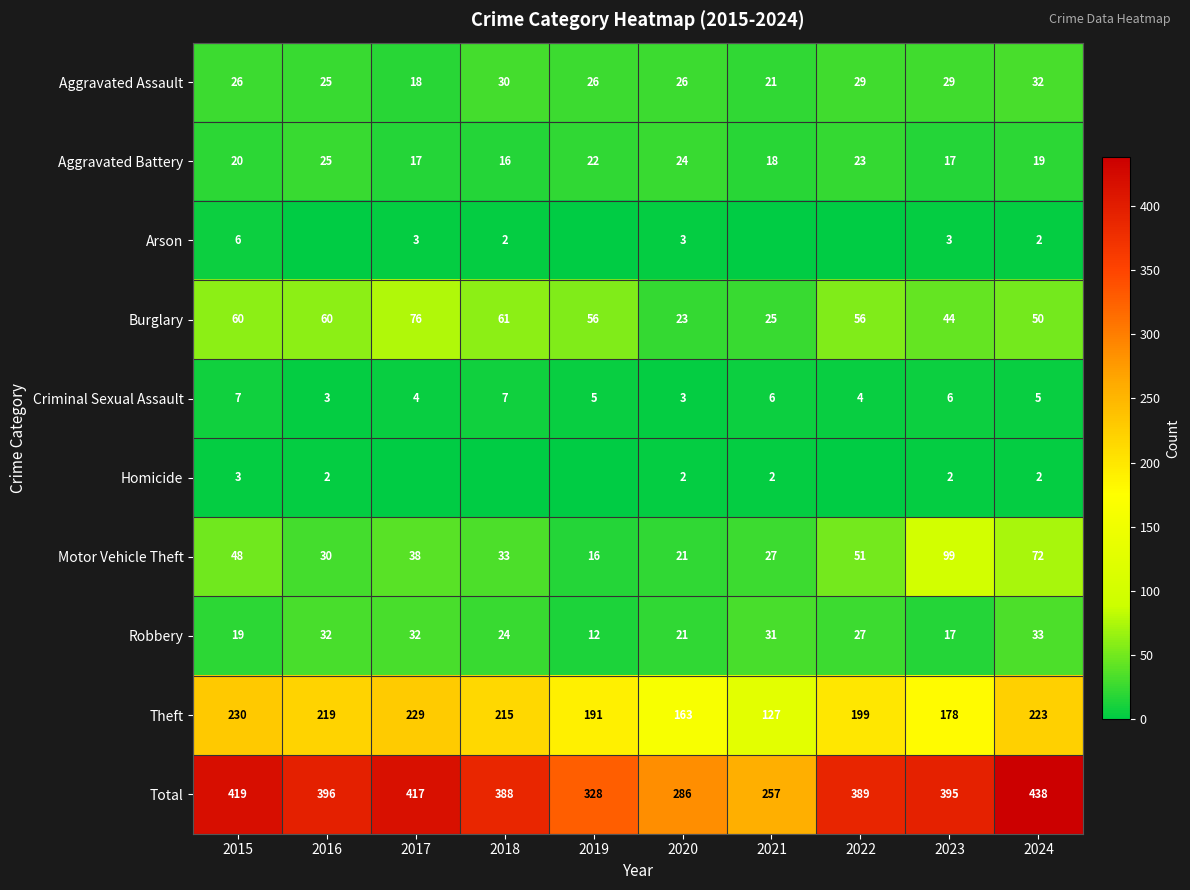

Which category has the lowest value in the Burglary series?

2020